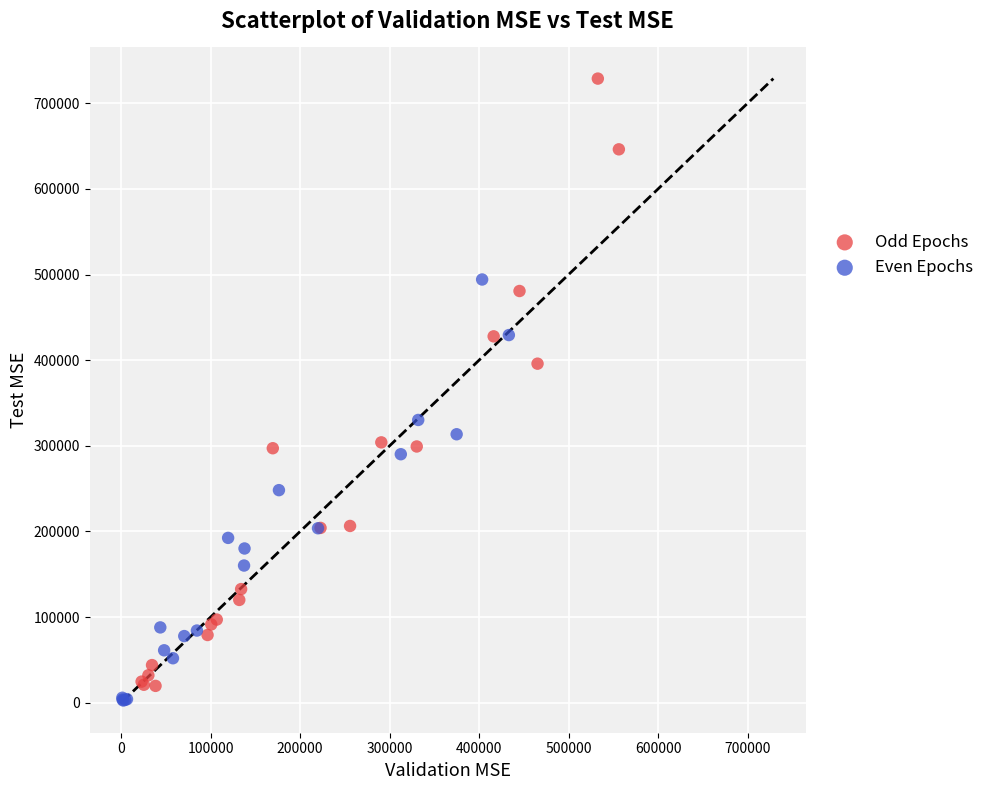

Which series has the largest Y range (max minus min)?

Odd Epochs